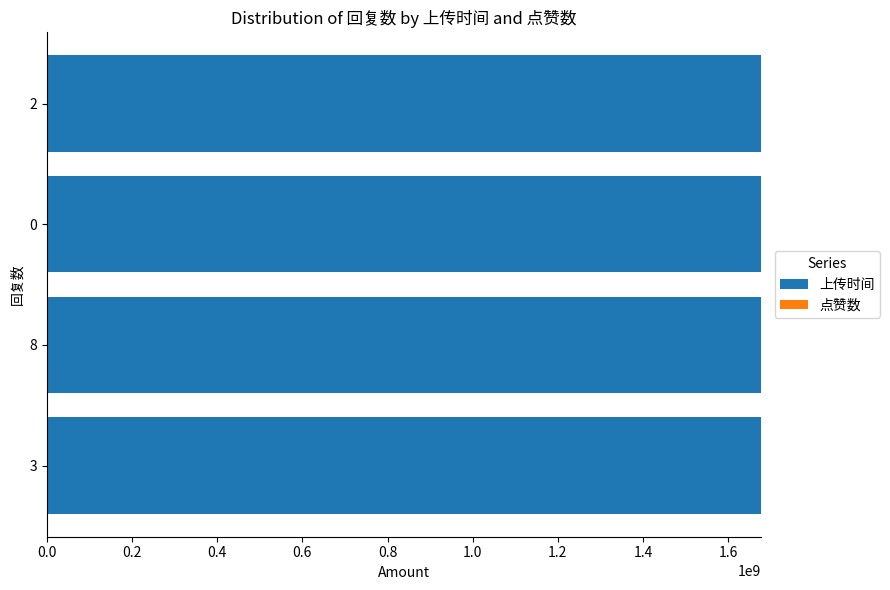

Which series has the largest total across all categories?

上传时间